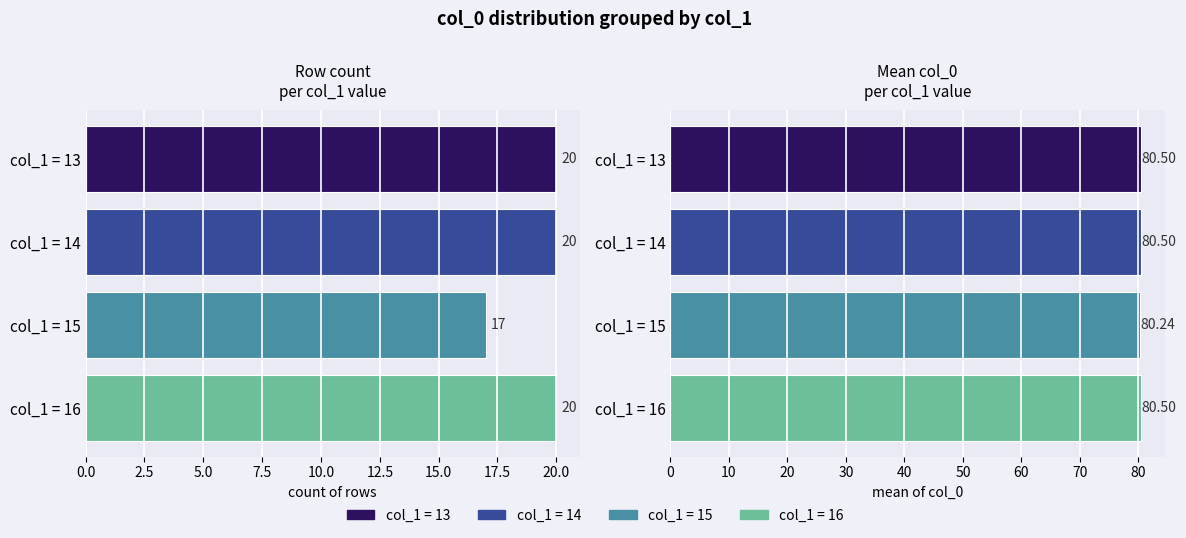

Count the count values in the range 20 to 21.

3